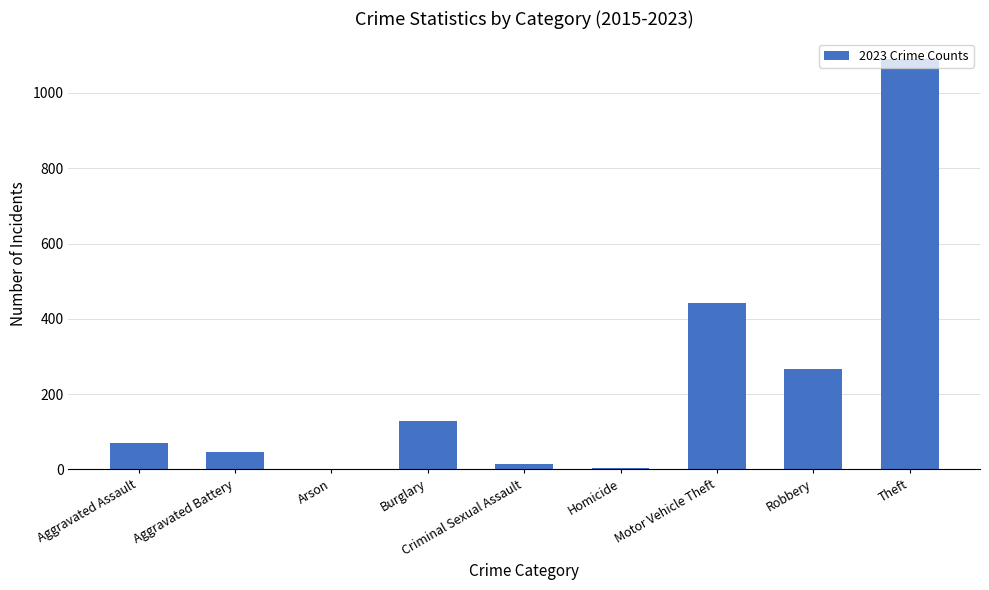

What is the greatest value displayed?

1090